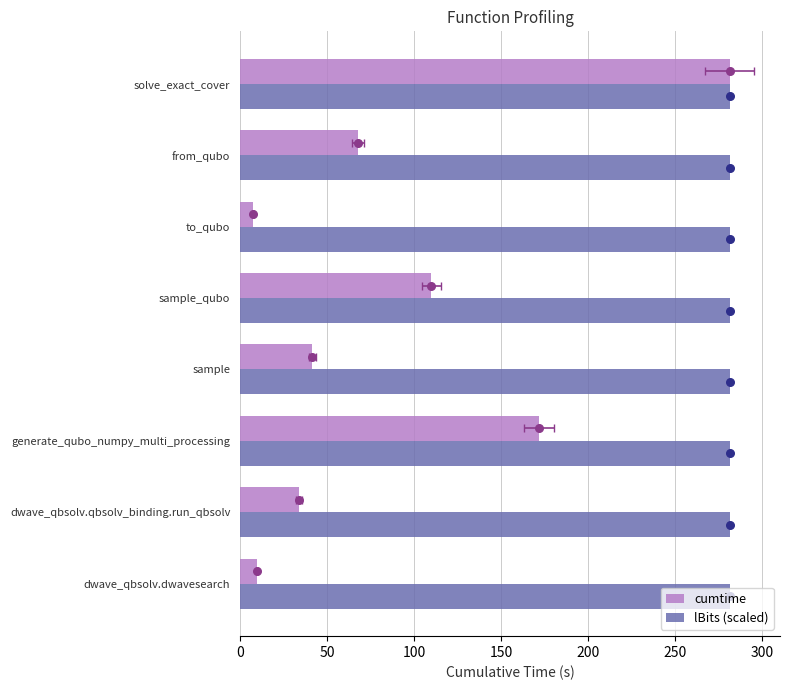

Which series has the widest spread of Y values?

cumtime